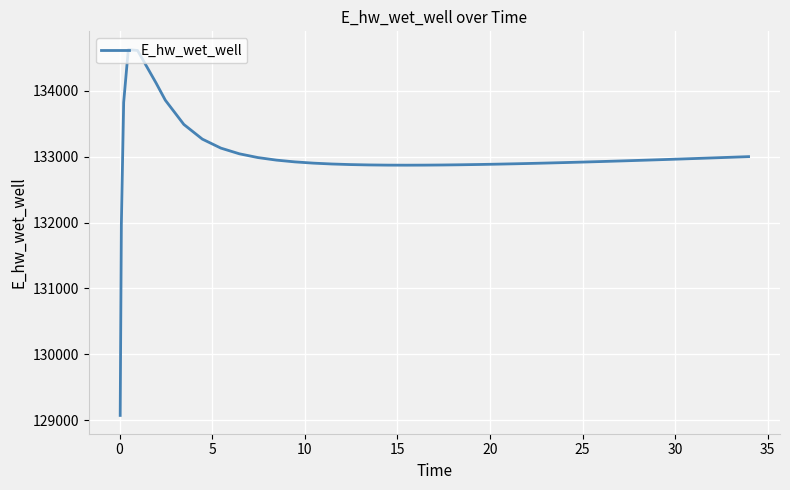

What is the difference between the maximum and minimum values?

5557.7